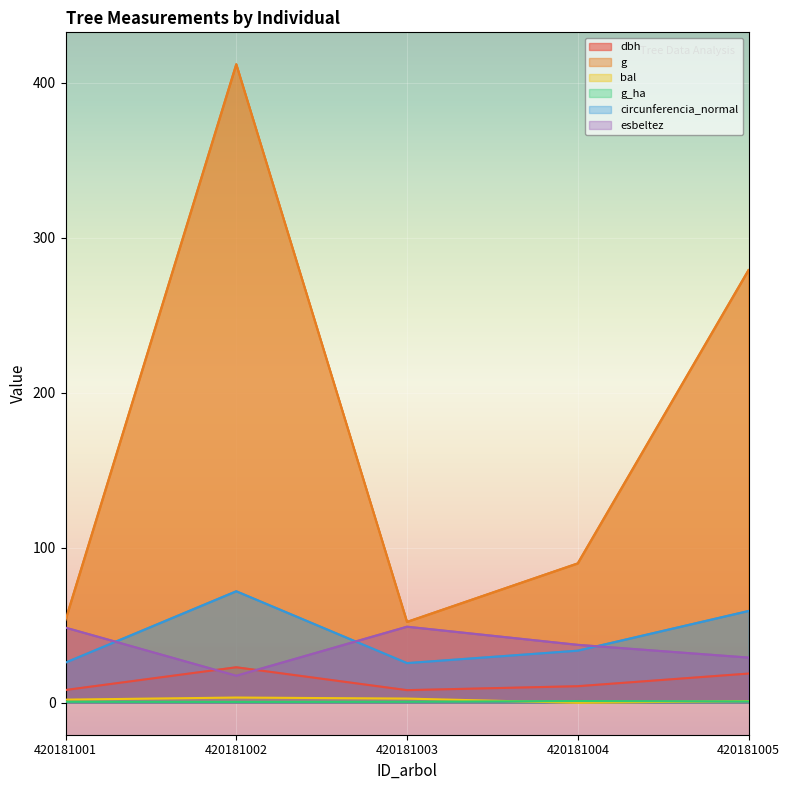

True or false: g and circunferencia_normal cross at least once.

False